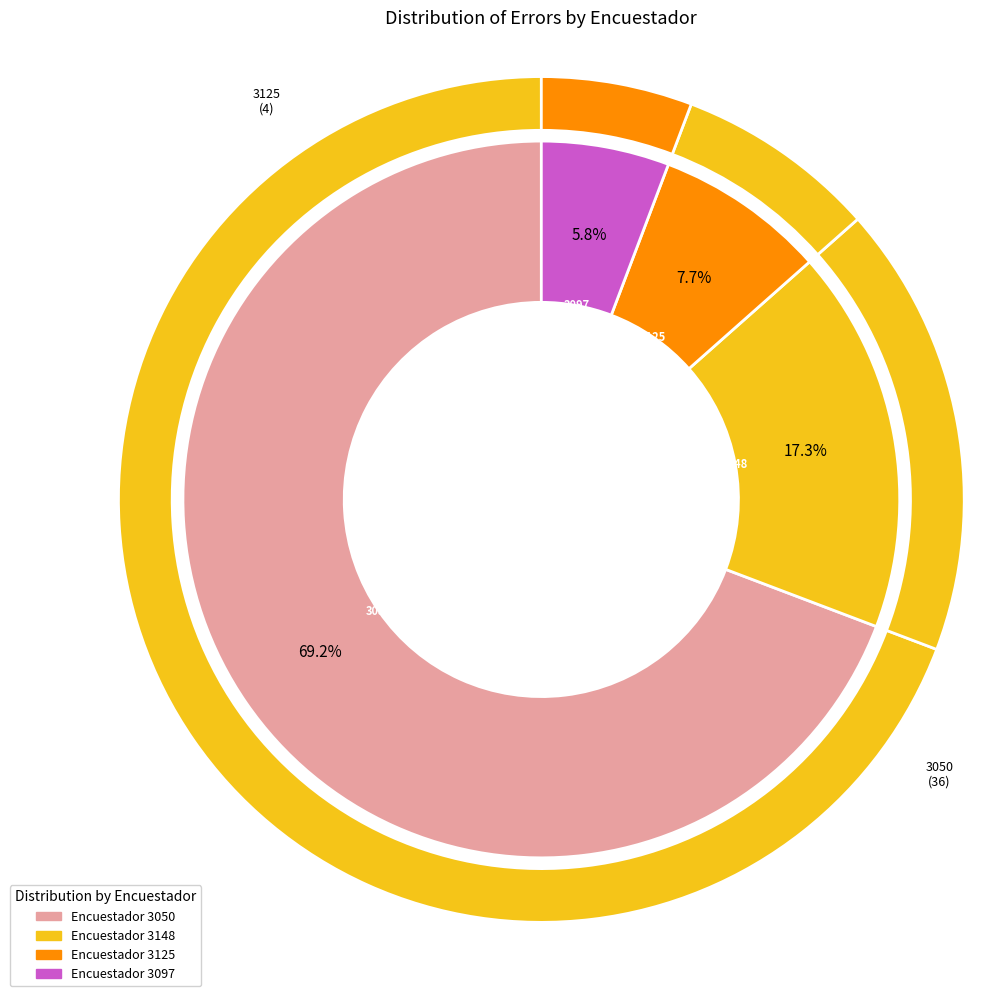

Which category has the biggest portion of the pie?

3050